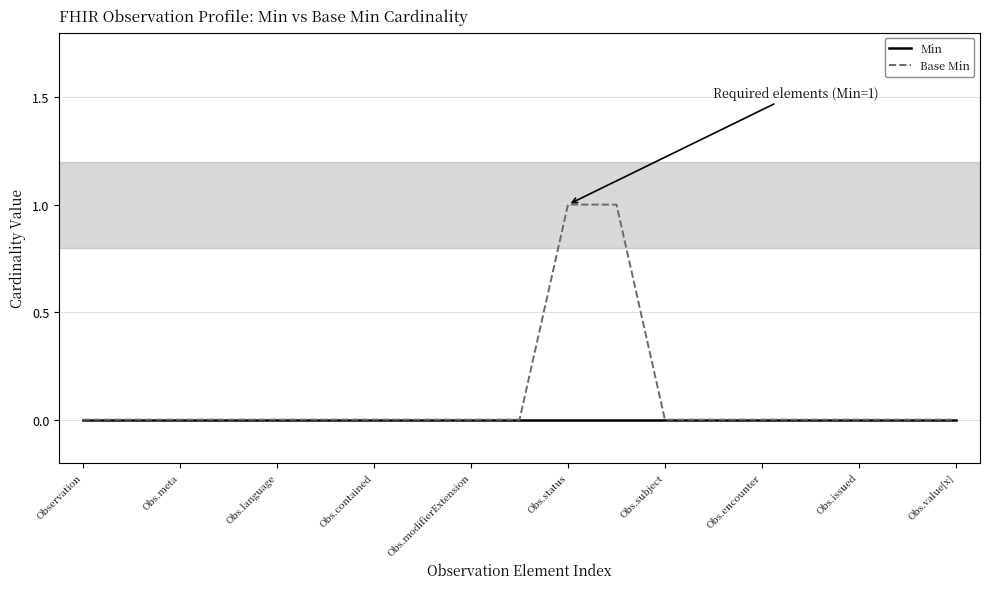

Which series has the largest range (max minus min)?

Base Min